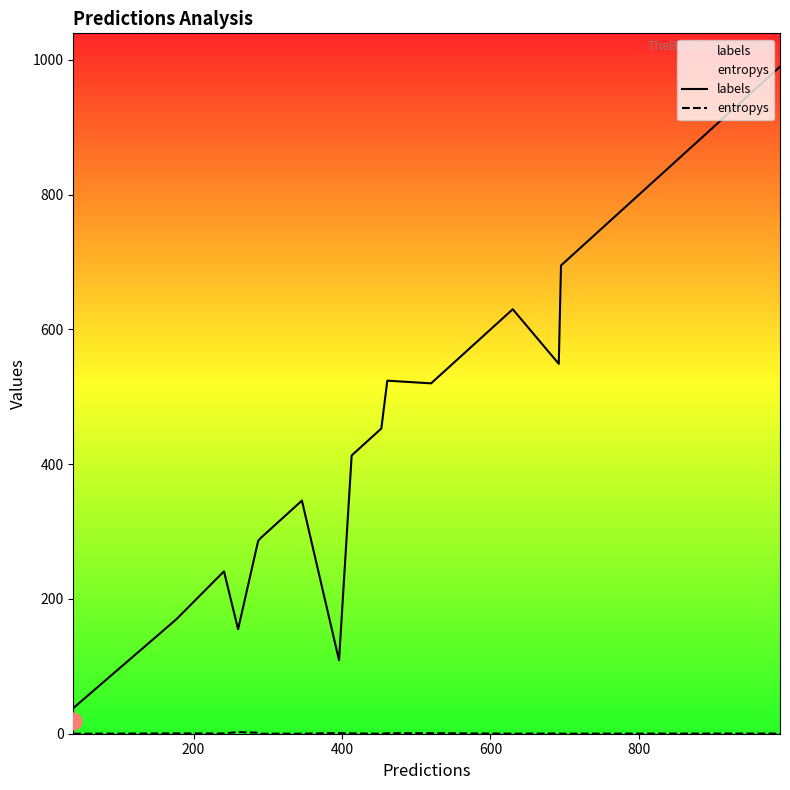

What is the average value of the labels series?

456.4